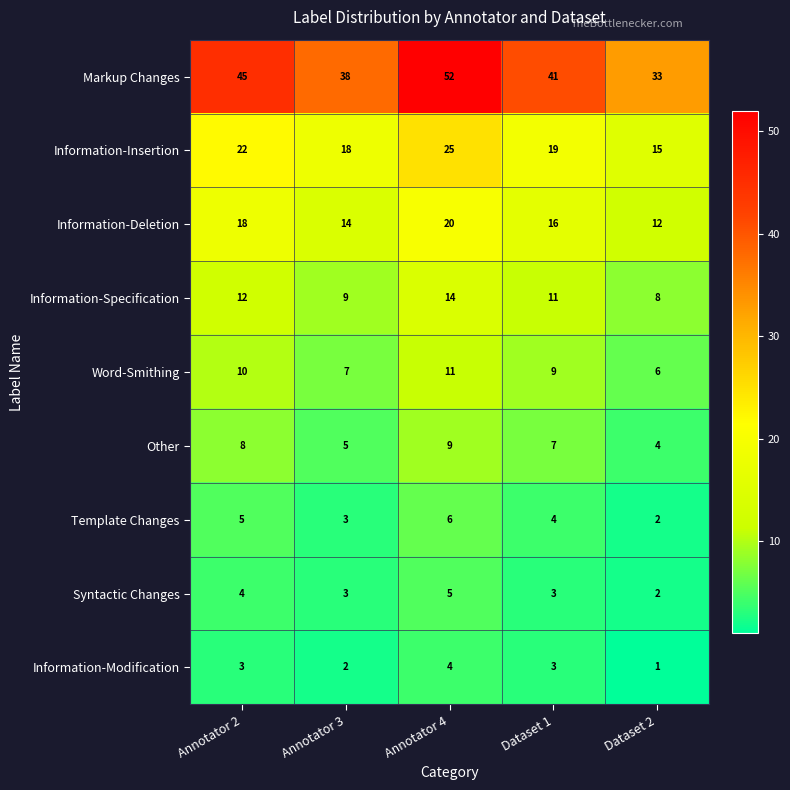

List the series in order of their peak value, lowest first.

Information-Modification, Syntactic Changes, Template Changes, Other, Word-Smithing, Information-Specification, Information-Deletion, Information-Insertion, Markup Changes